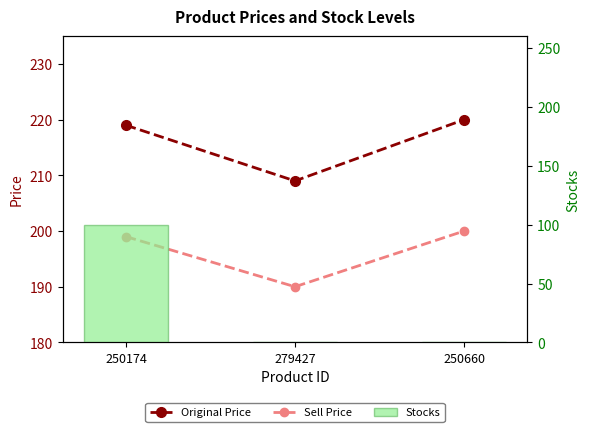

At which category is the sum across all series the highest?

250174